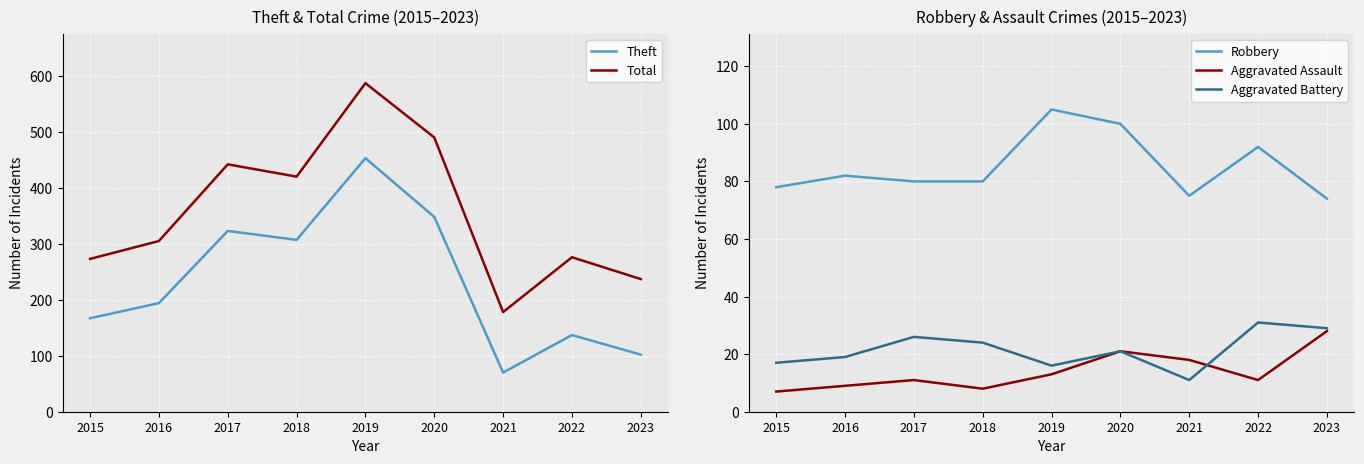

Between 2019 and 2023, which series saw the biggest shift?

Theft